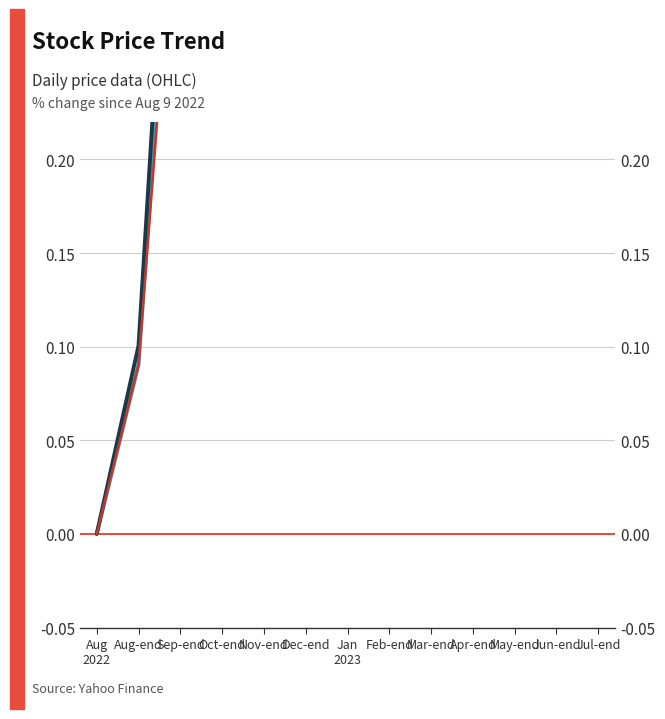

Count the number of categories in the chart.

13